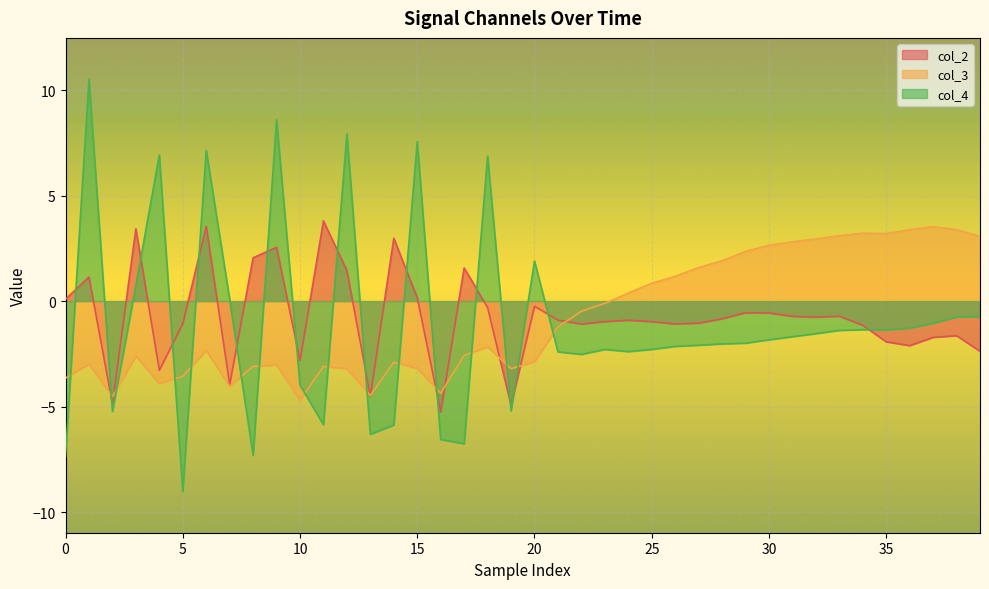

In col_2, how many points are higher than both neighbors (excluding endpoints)?

12